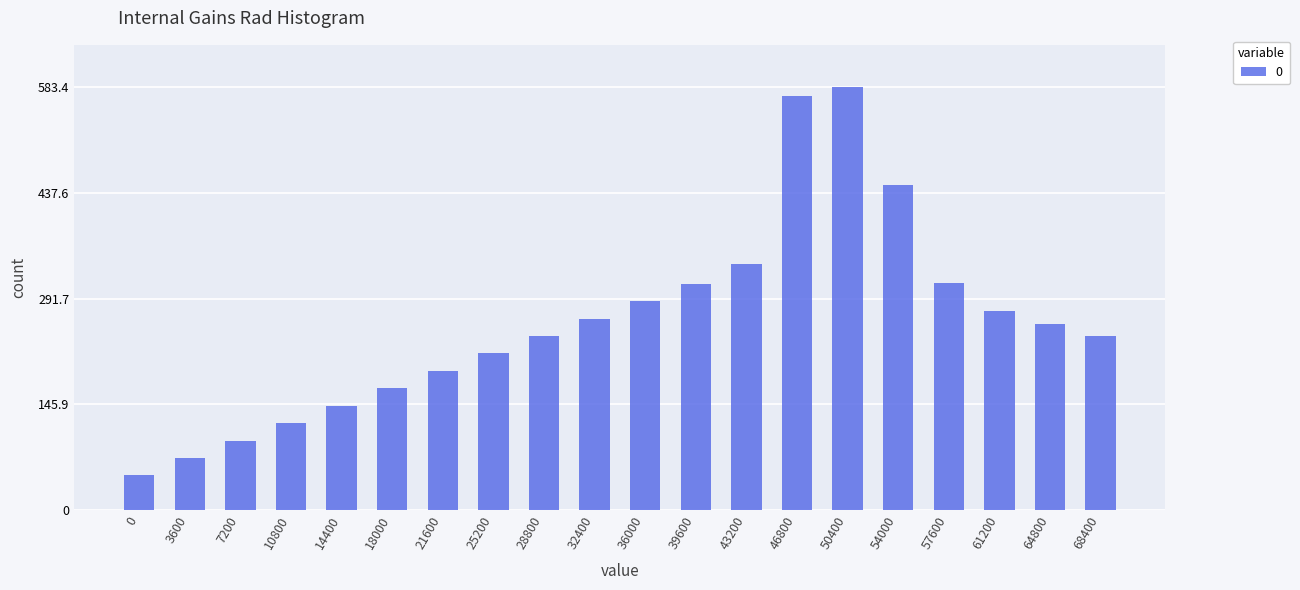

What value does the data have at 68400?

240.7